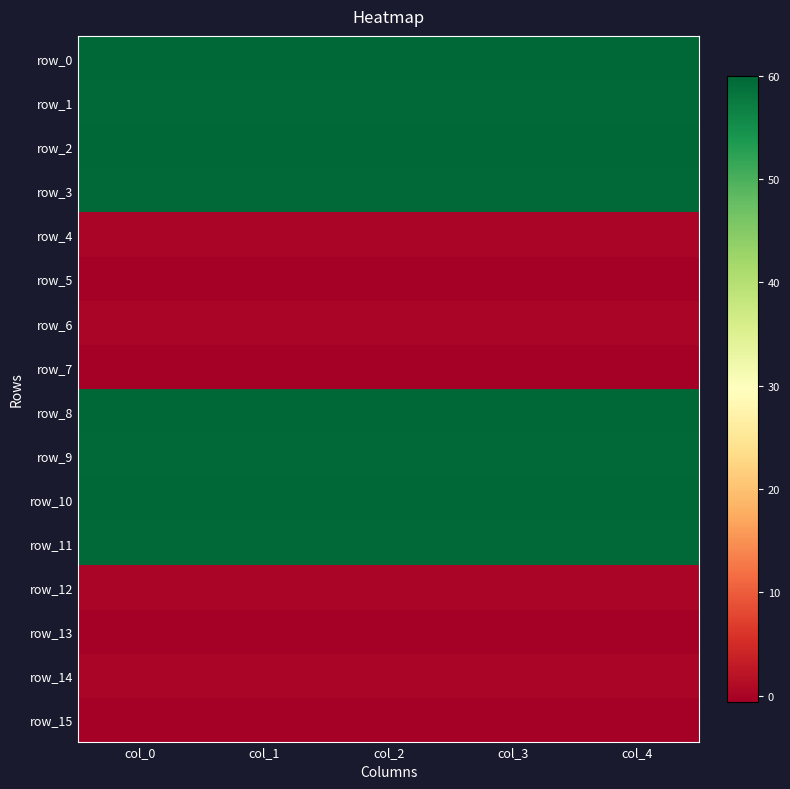

Between col_2 and col_3, which series saw the biggest shift?

row_5